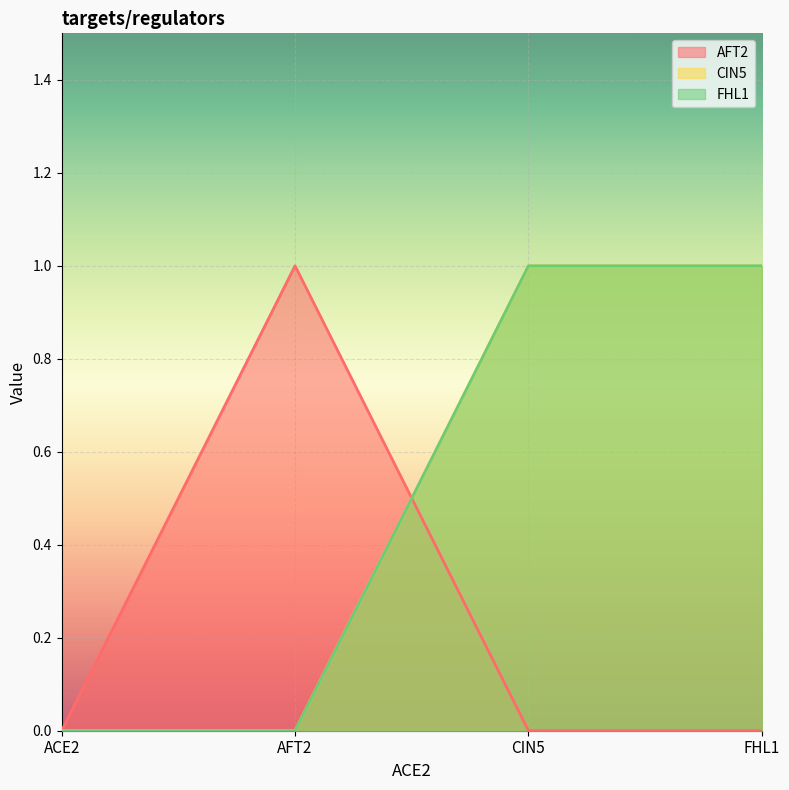

Where is the first local maximum for AFT2?

AFT2